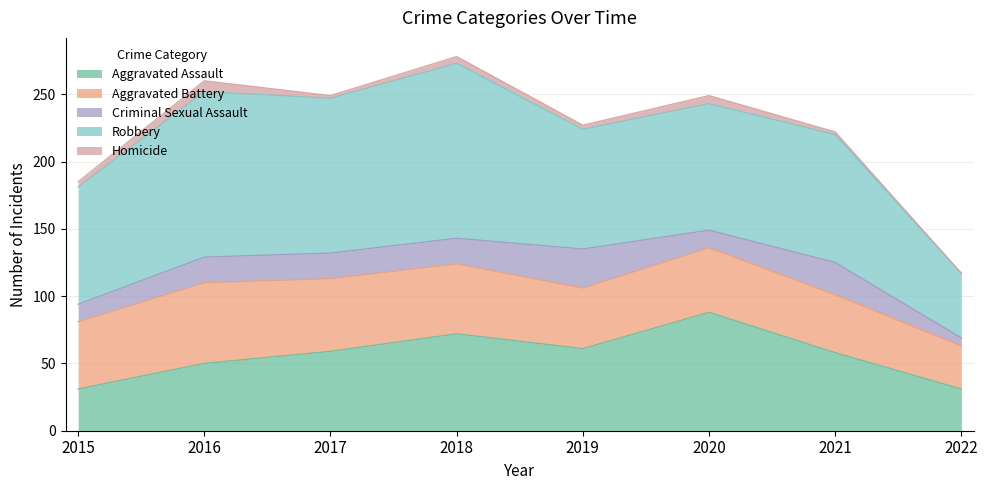

At which category does Robbery reach its first local peak?

2016